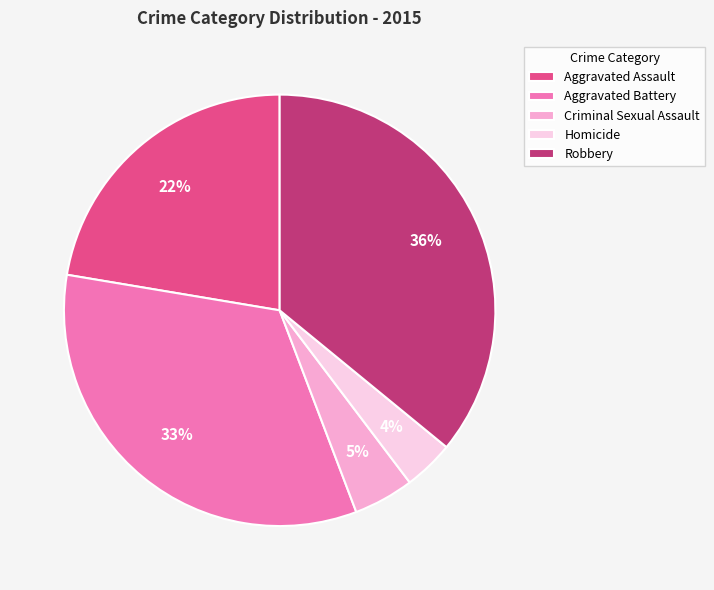

True or false: Criminal Sexual Assault accounts for 14% of the total.

False